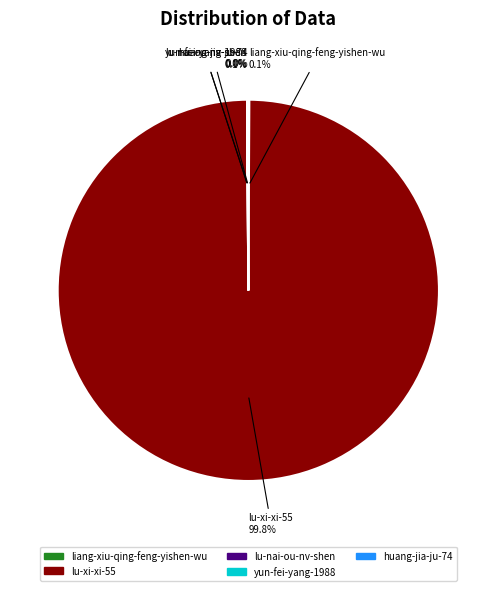

Which slice is the largest?

lu-xi-xi-55